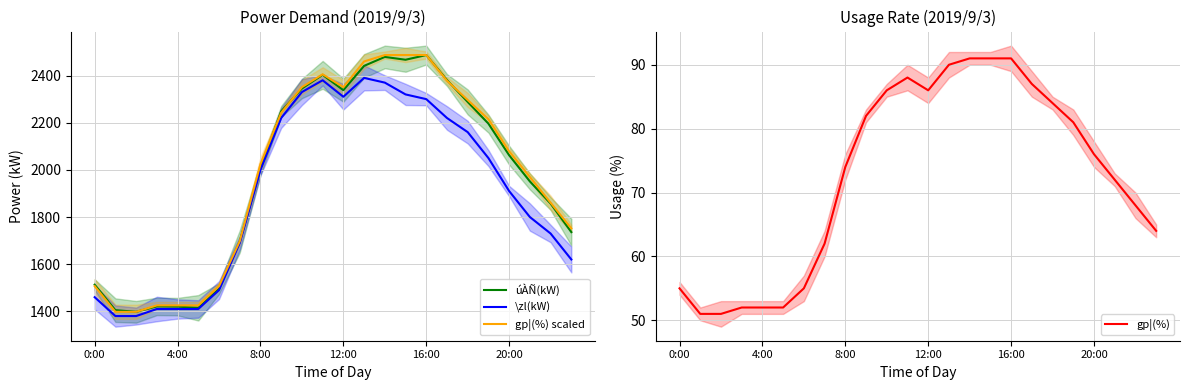

What is the value of the úÀÑ(kW) point at the 3rd from the left?

1398.0